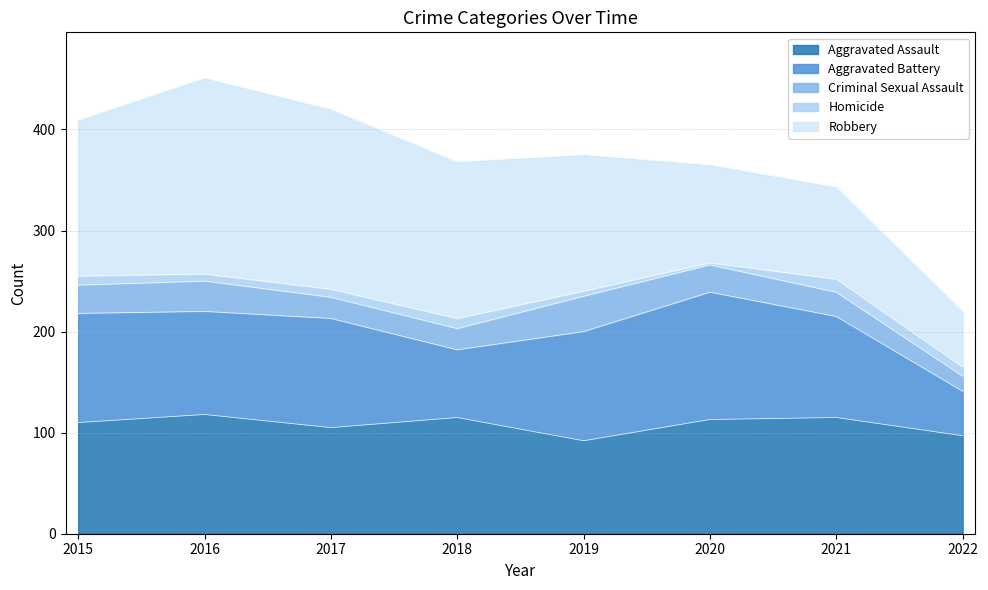

Does the chart have visible grid lines?

Yes